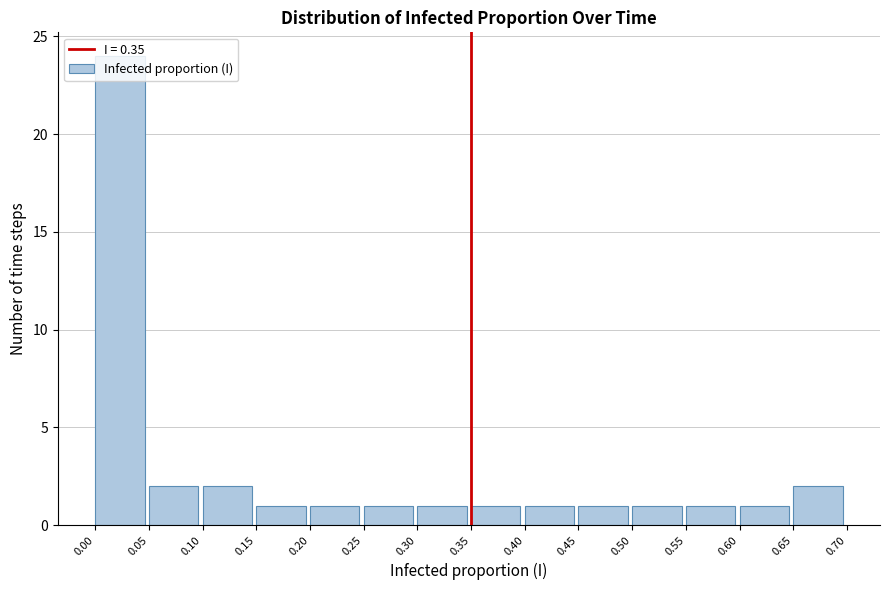

How tall is the bar that spans 0.10 to 0.15 on the x-axis? The values are not printed on the chart, so give them approximately, as read against the axis.

2